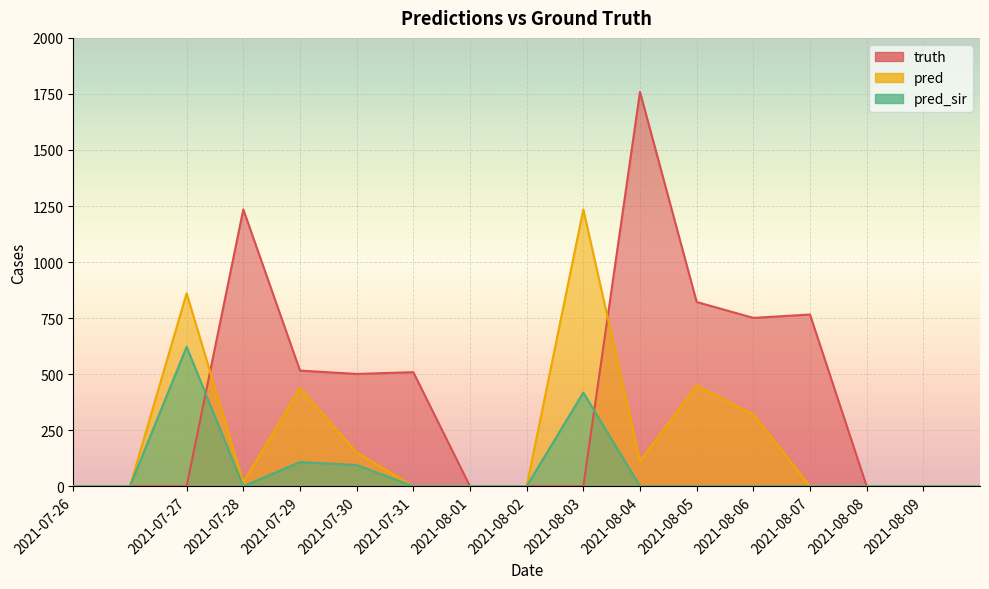

At which category is the sum across all series the highest?

2021-08-04